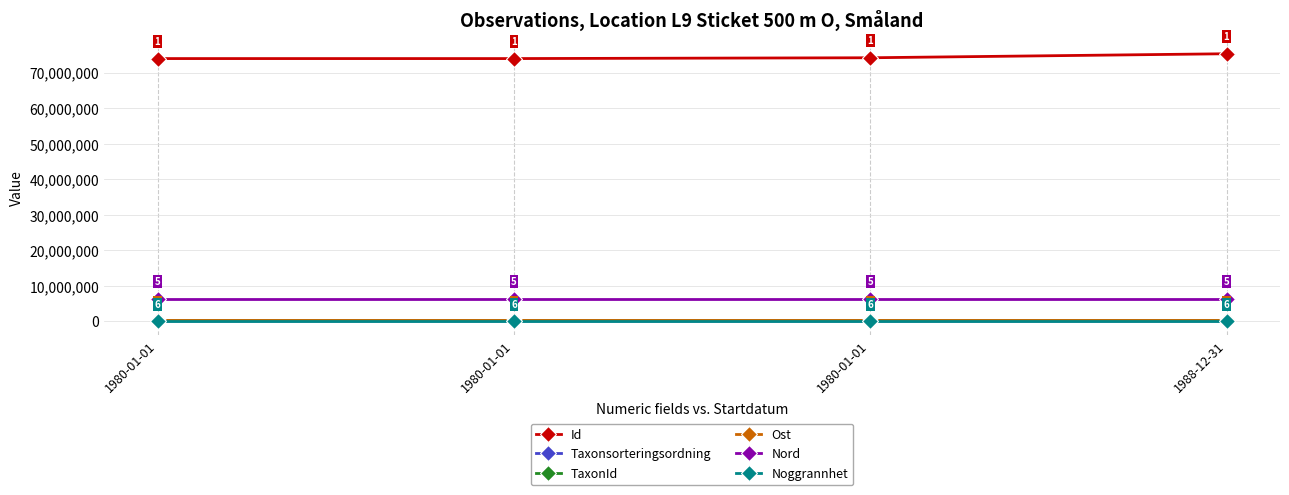

How many lines are shown in the chart?

6